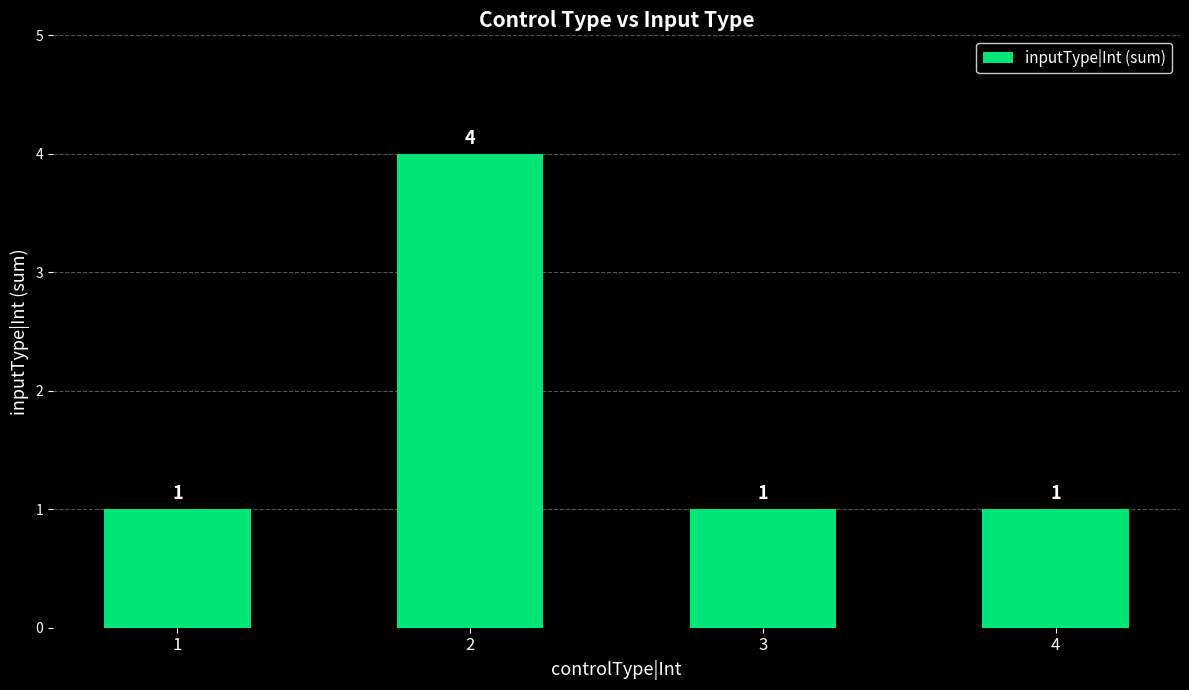

How many categories are shown in the chart?

4